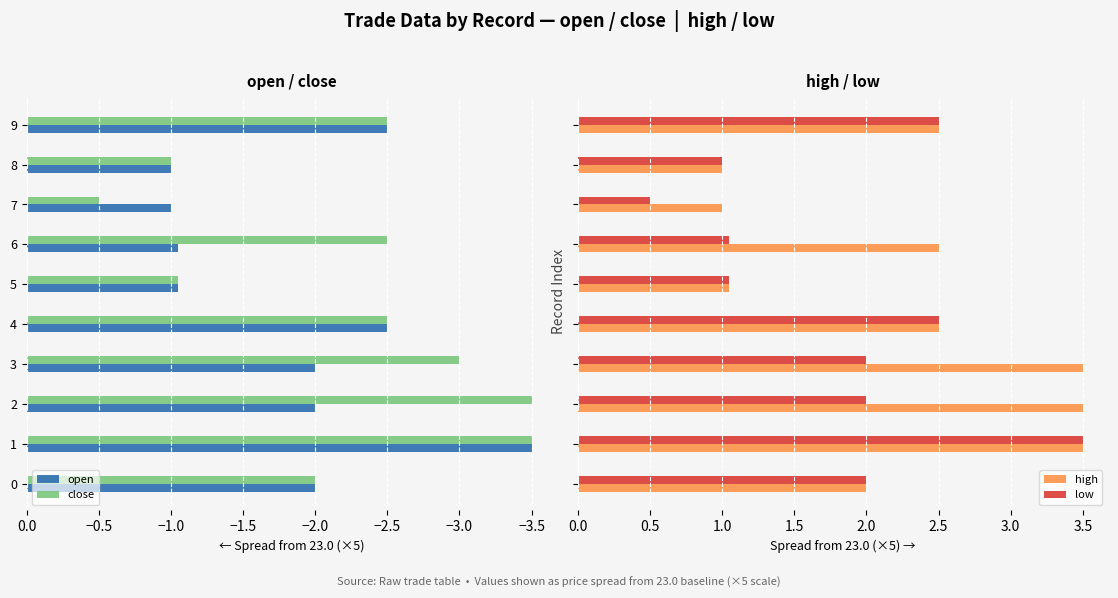

What is the highest value of the close series?

-0.5